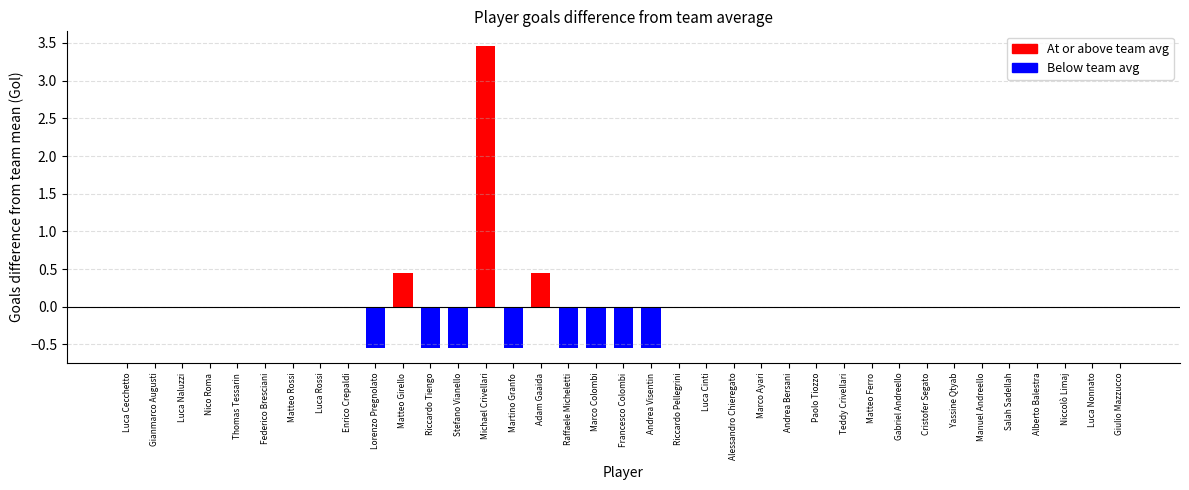

Which label corresponds to the largest value in the chart?

Michael Crivellari